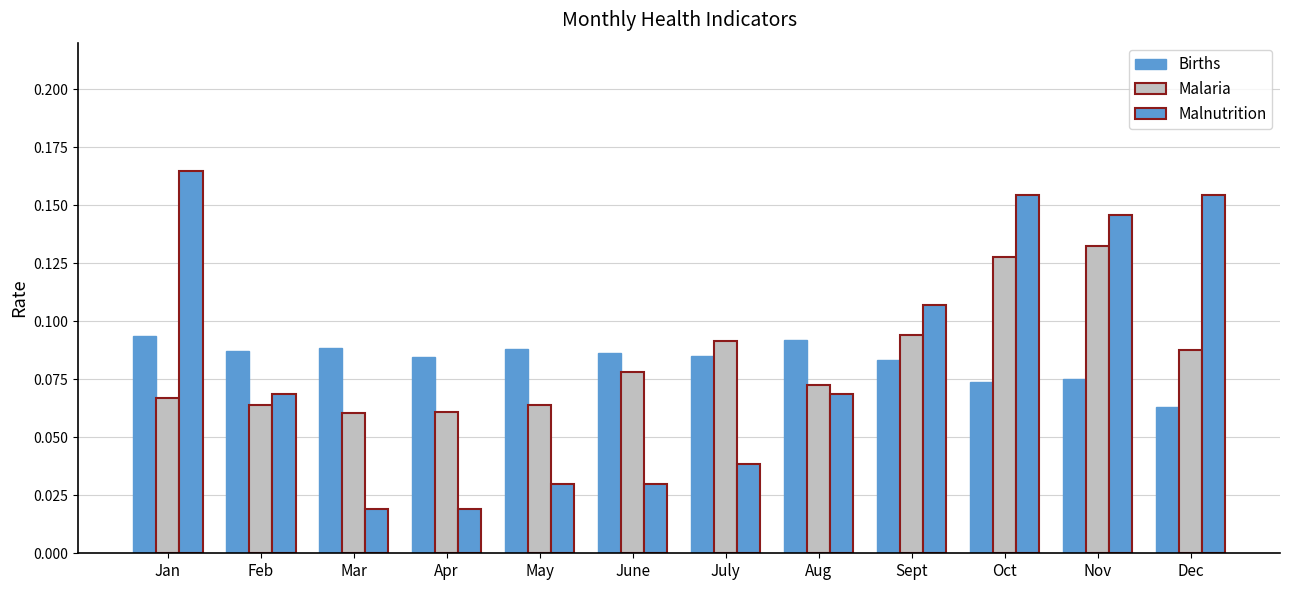

Reading left to right, list all the values displayed in this chart.

Births: Jan=0.1	Feb=0.1	Mar=0.1	Apr=0.1	May=0.1	June=0.1	July=0.1	Aug=0.1	Sept=0.1	Oct=0.1	Nov=0.1	Dec=0.1
Malaria: Jan=0.1	Feb=0.1	Mar=0.1	Apr=0.1	May=0.1	June=0.1	July=0.1	Aug=0.1	Sept=0.1	Oct=0.1	Nov=0.1	Dec=0.1
Malnutrition: Jan=0.2	Feb=0.1	Mar=0.0	Apr=0.0	May=0.0	June=0.0	July=0.0	Aug=0.1	Sept=0.1	Oct=0.2	Nov=0.1	Dec=0.2